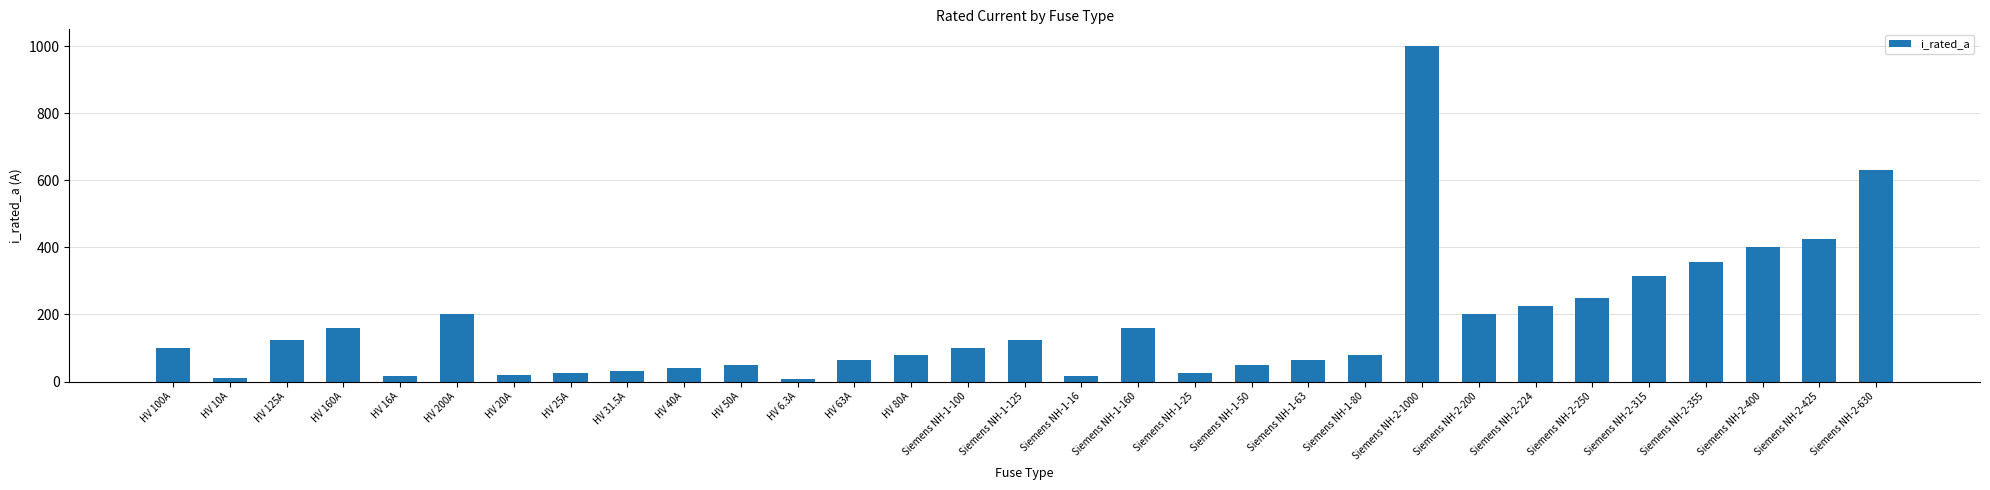

Which label corresponds to the largest value in the chart?

Siemens NH-2-1000